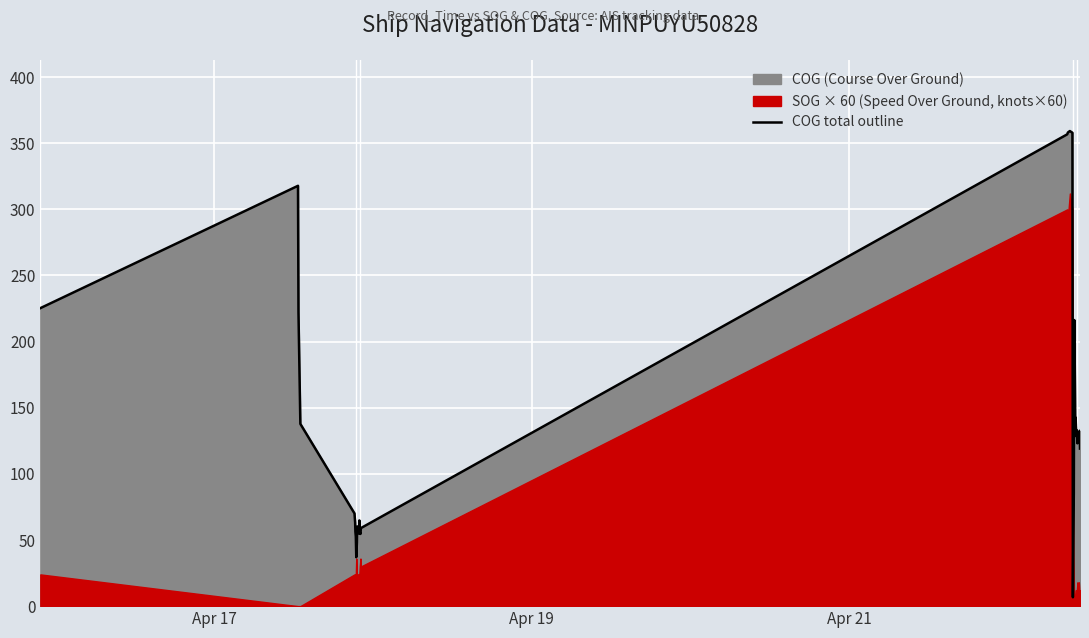

Is it true that the value at 33 is 46.7?

False